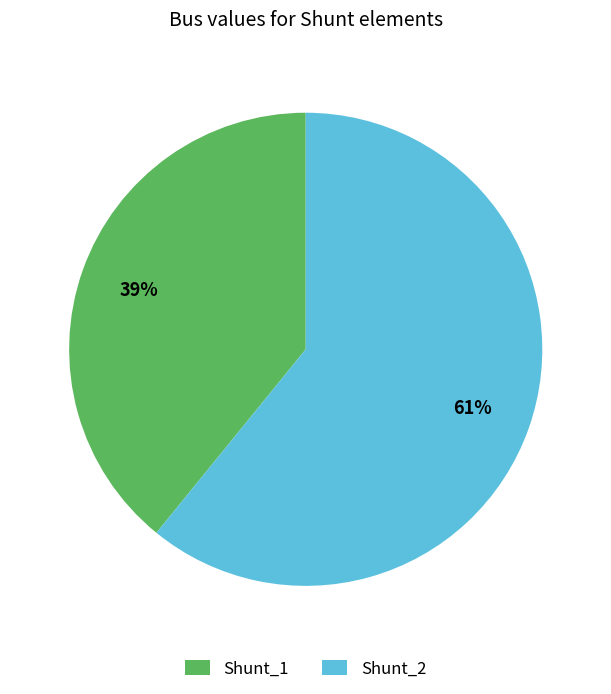

Is the sum of Shunt_1 and Shunt_2 greater than half?

Yes